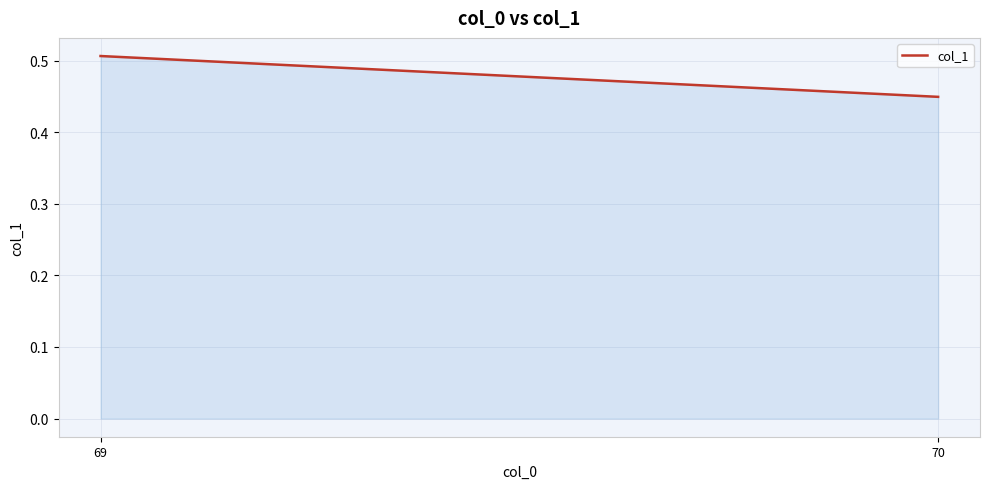

How many lines are shown in the chart?

1